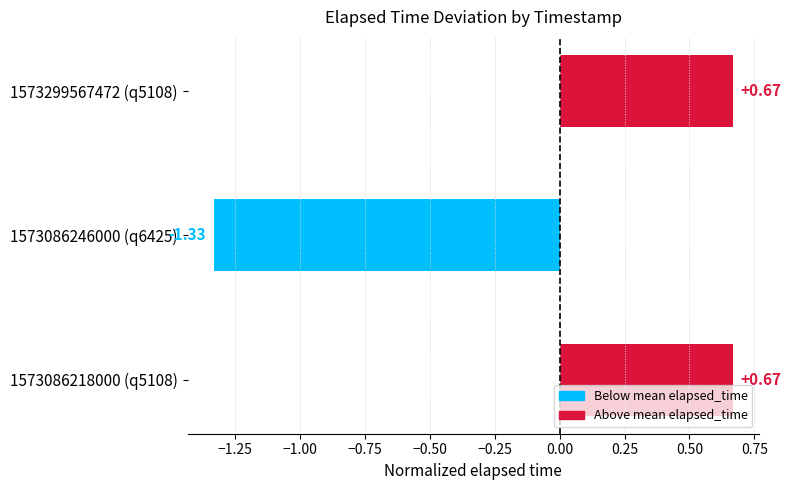

Which has a higher value, 1573086246000 (q6425) or 1573086218000 (q5108)?

1573086218000 (q5108)